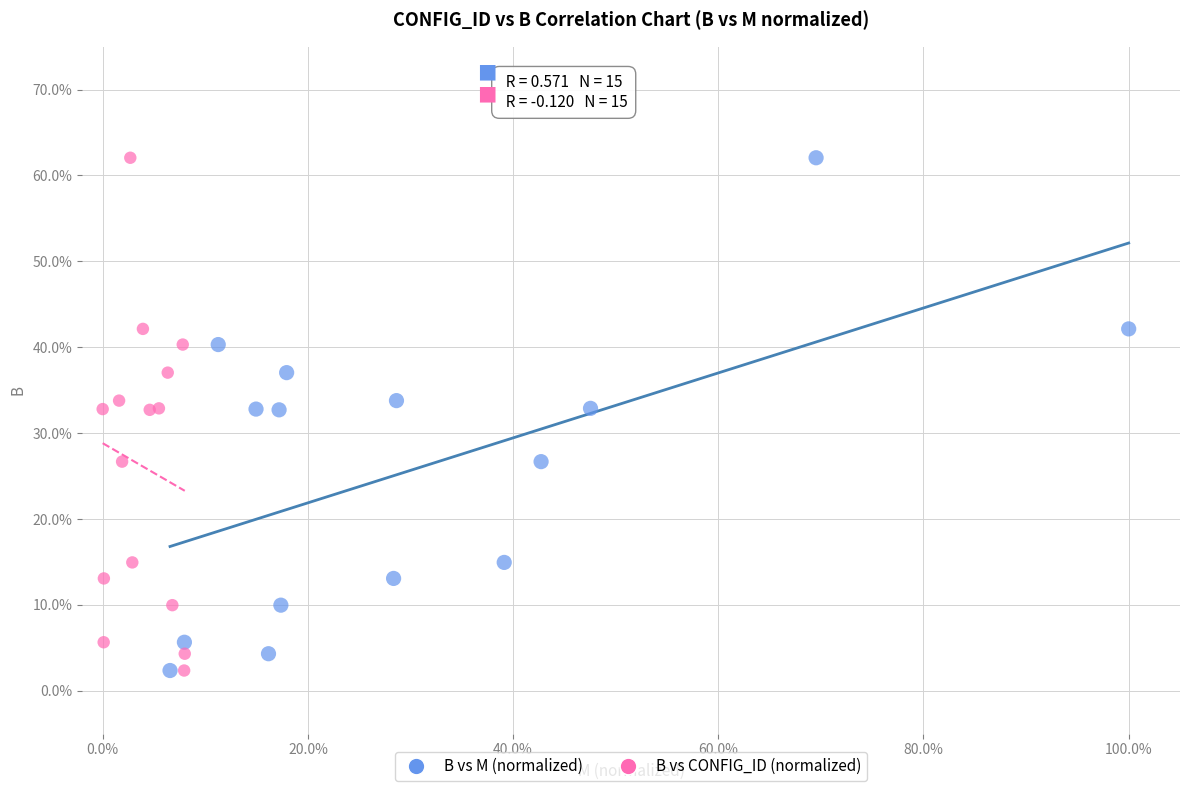

What are all the series names shown in the legend?

B vs M (normalized), B vs CONFIG_ID (normalized)